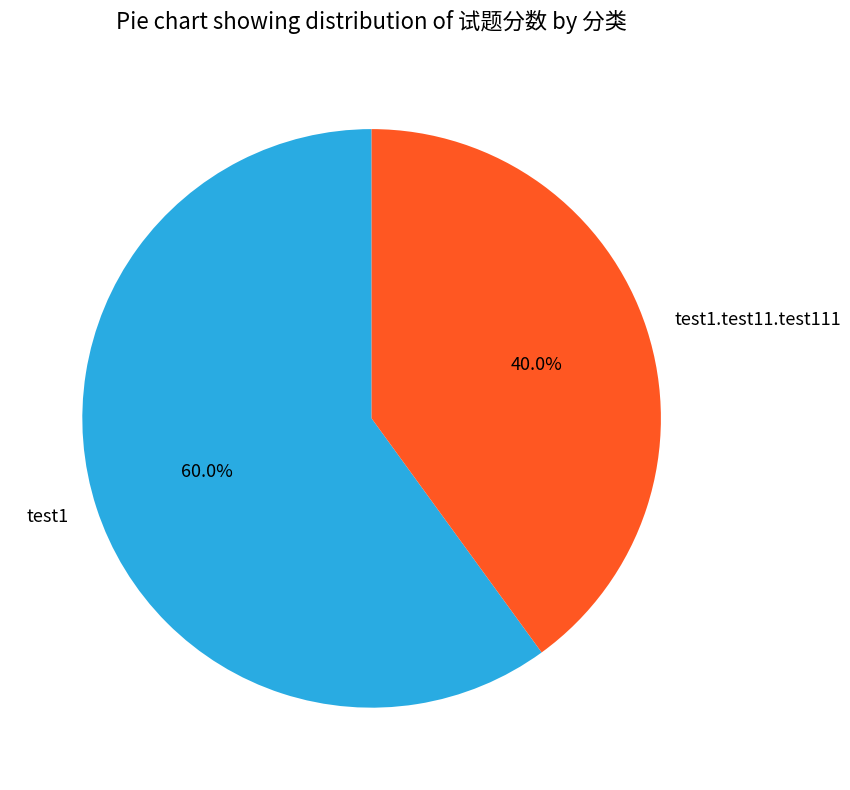

Which slice is the largest?

test1